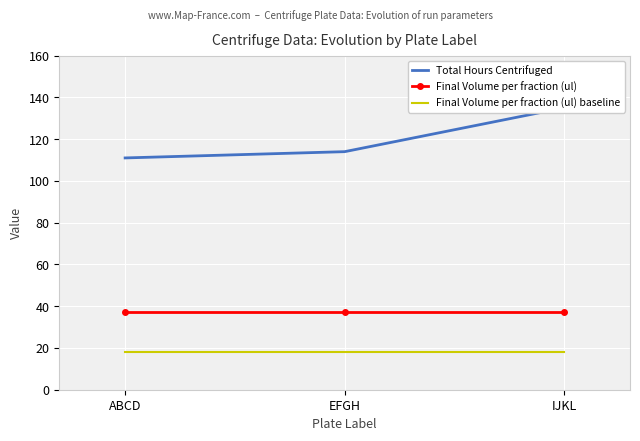

What is the label of the 1st point from the left?

ABCD